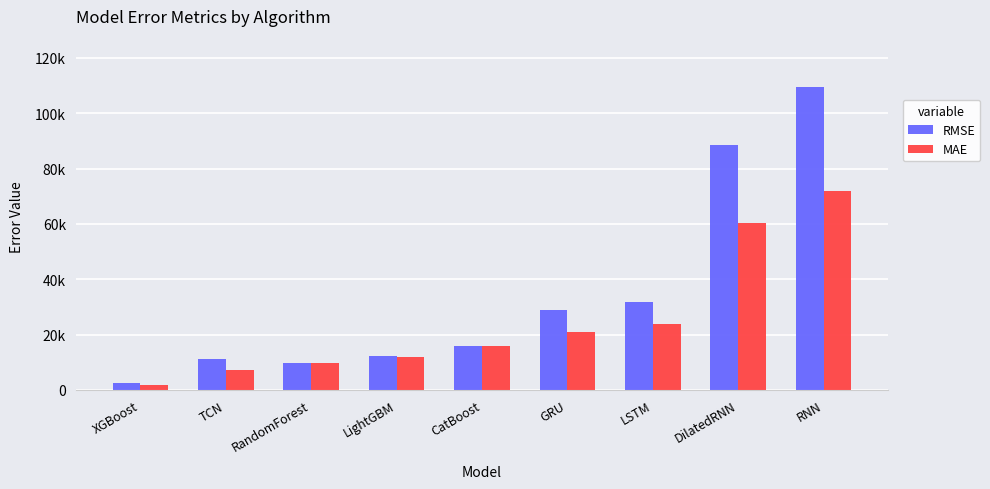

Does the chart contain any negative values?

No